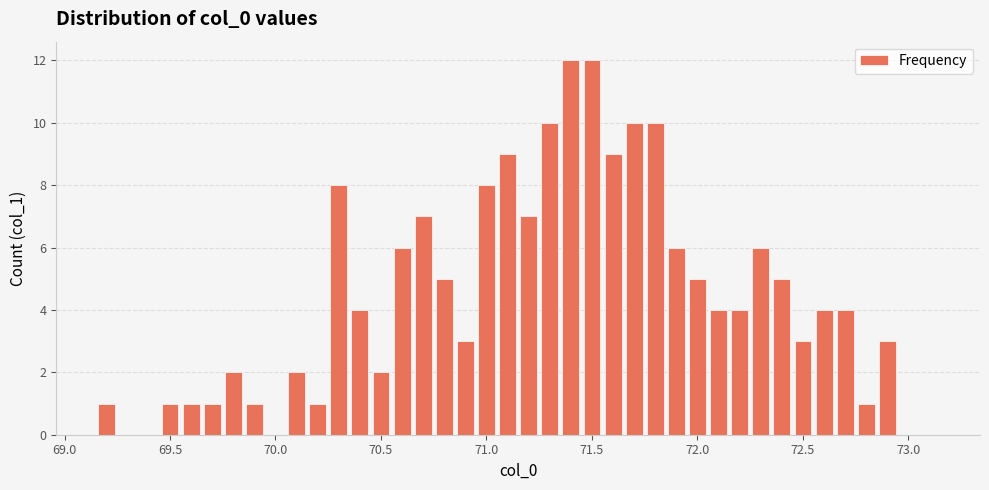

What is the greatest value displayed?

12